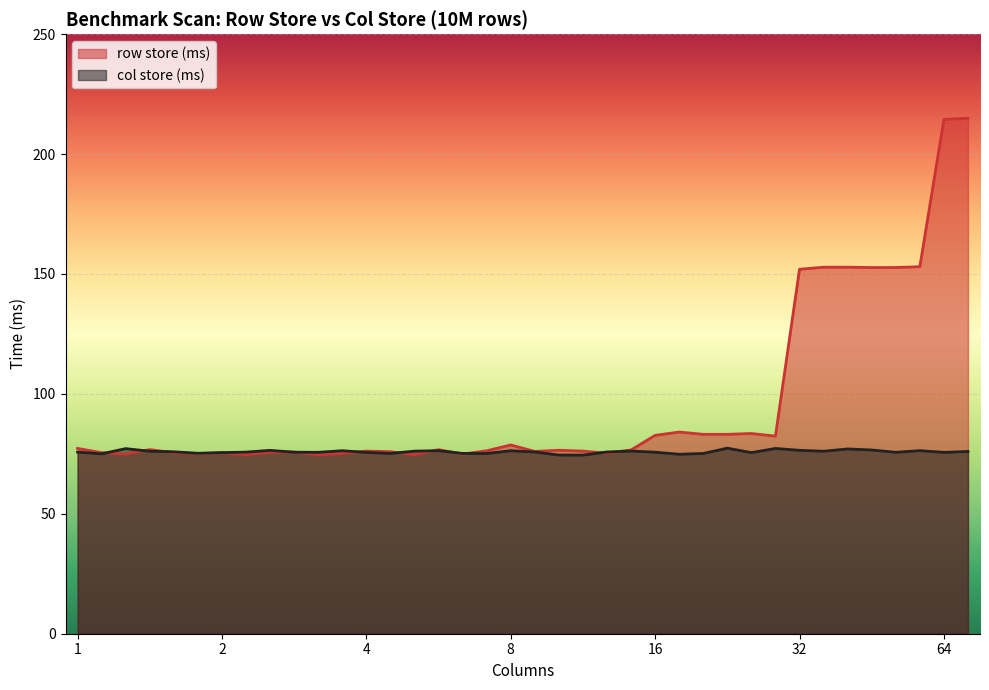

What is the smallest value displayed?

74.5